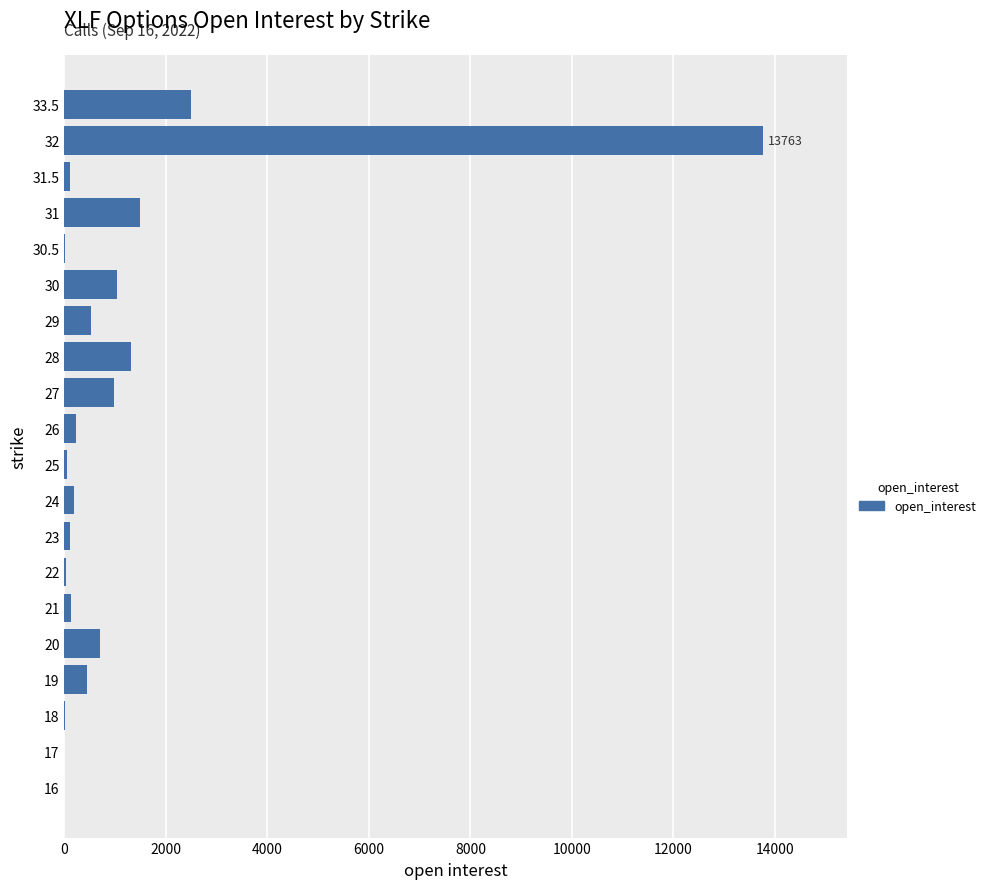

Are the bars grouped side by side (vs. stacked)?

No